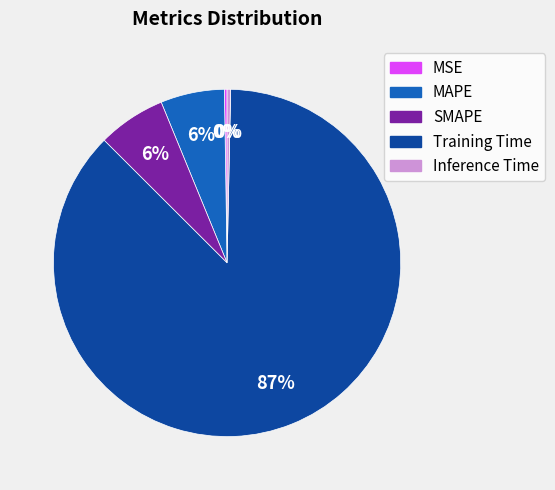

Combined, do SMAPE and MAPE account for over 50%?

No